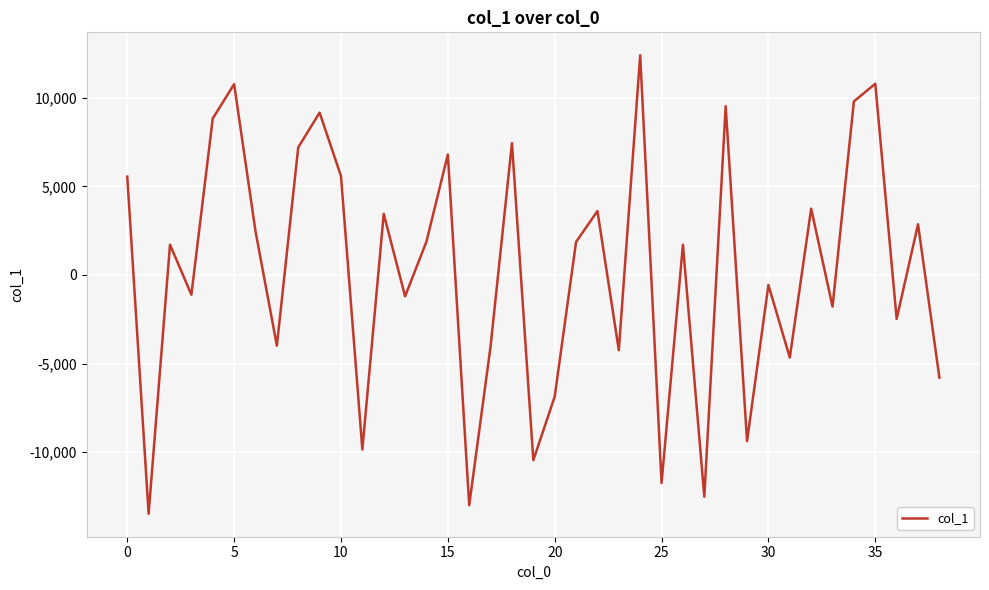

What is the difference between the maximum and minimum values?

25880.0